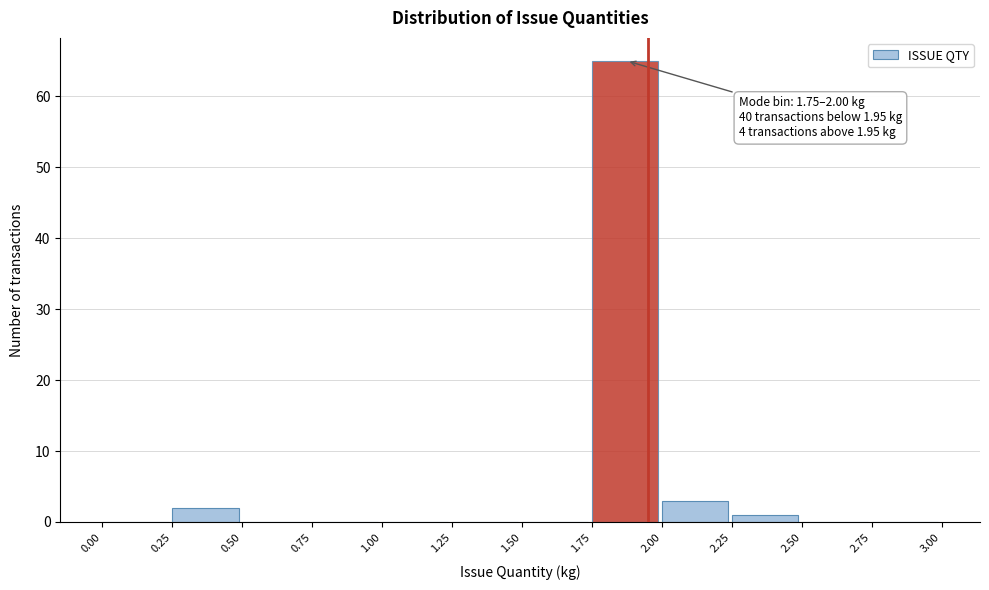

Over which range of the x-axis is the bar tallest?

1.75 to 2.00